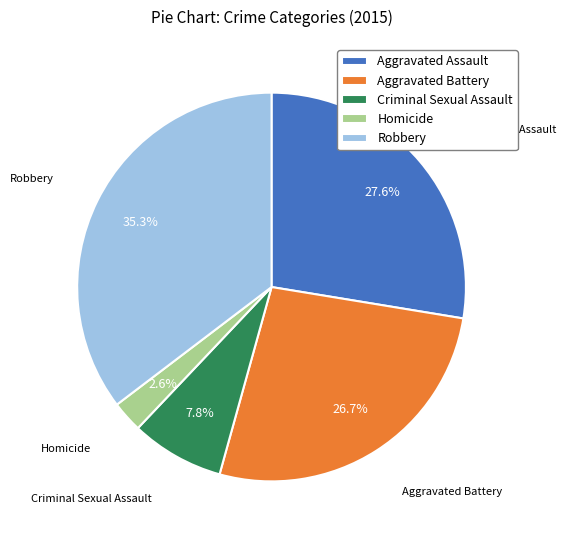

To the nearest percent, what is the combined percentage of Aggravated Assault and Criminal Sexual Assault?

35%